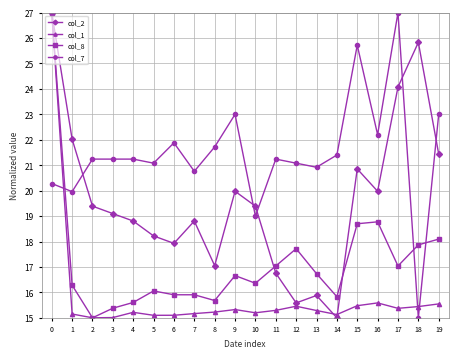

What is the value of the col_8 point at the 5th from the left?

15.6